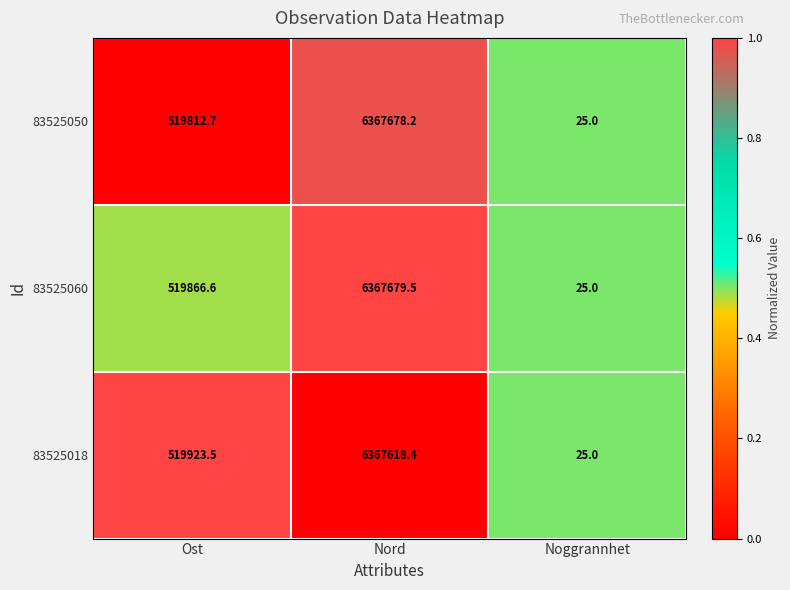

What is the sum of all 83525050 values?

6887515.9